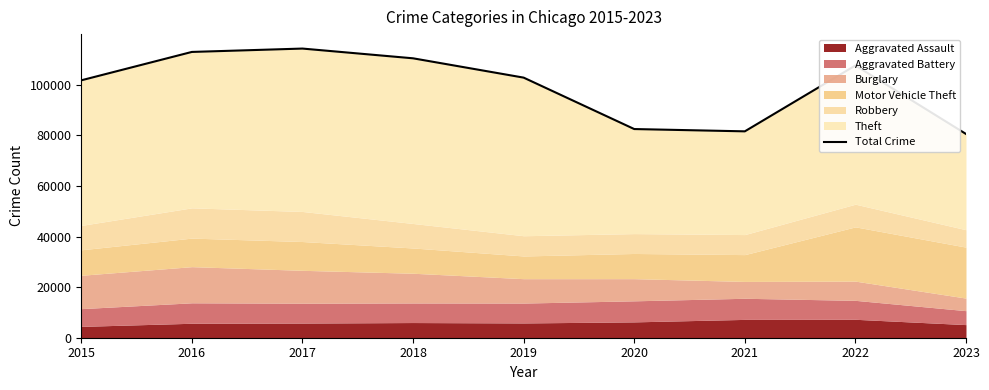

Which has a higher value, 2019 or 2017?

2017